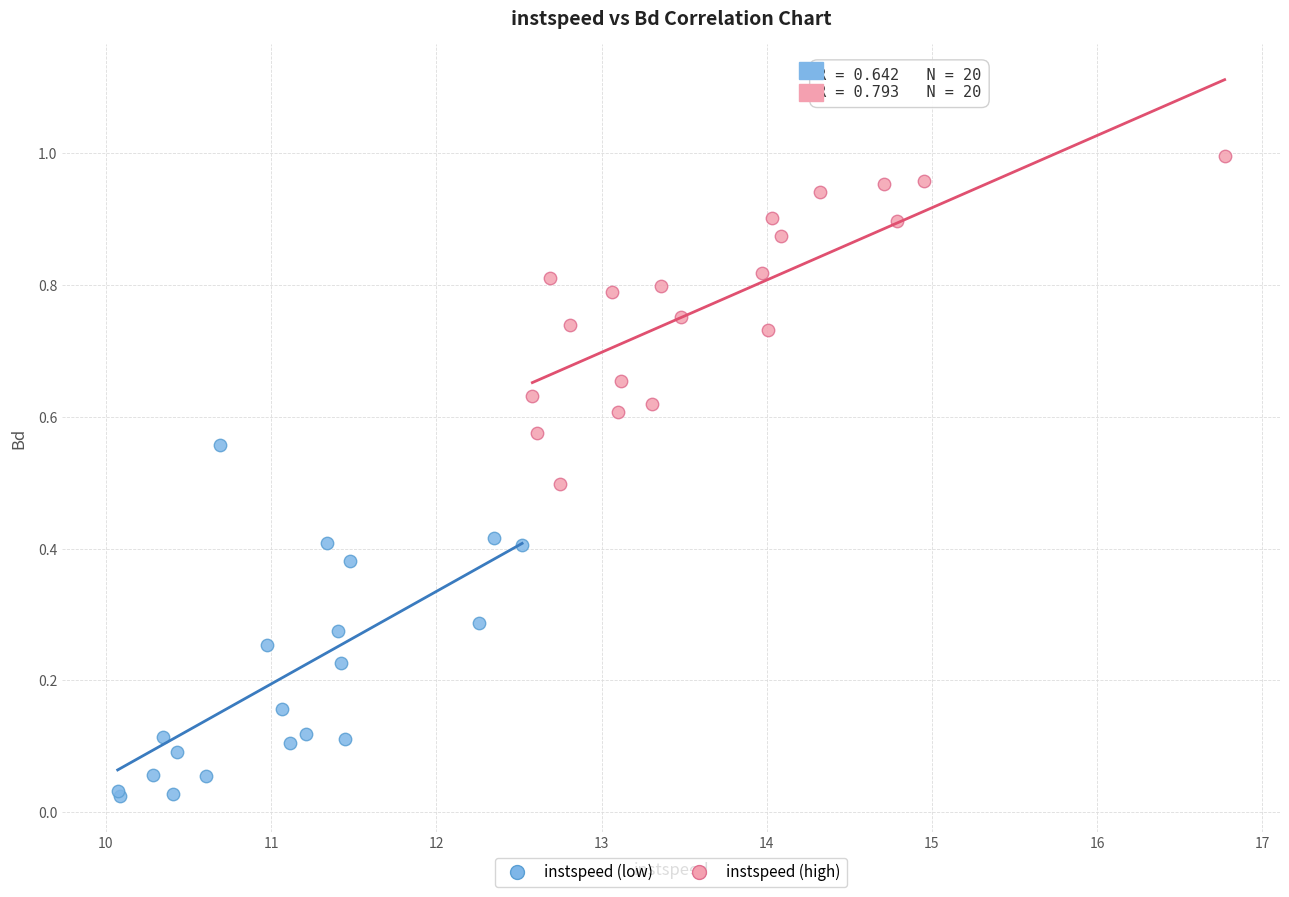

Which series has the widest spread of Y values?

instspeed (low)